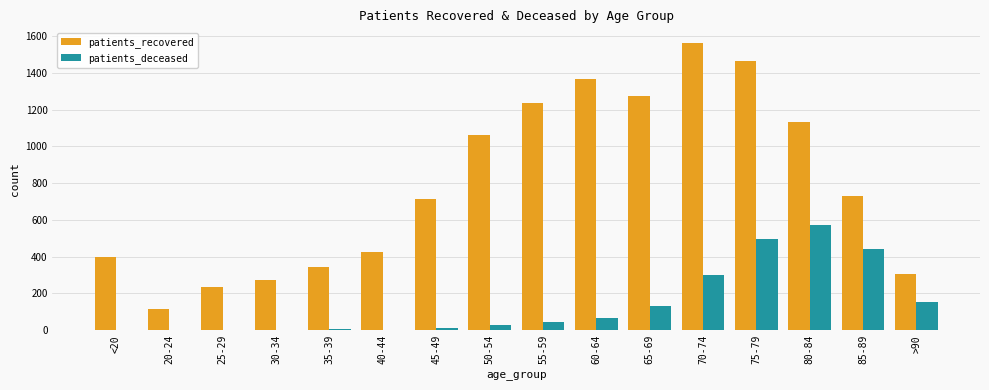

What is the sum of all patients_deceased values?

2266